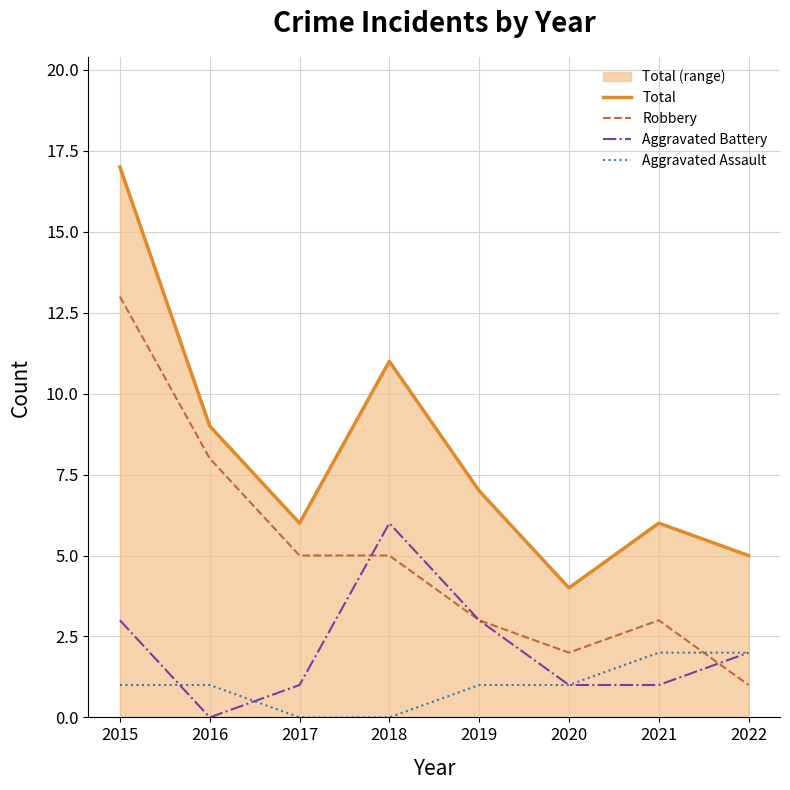

Between 2015 and 2020, which is larger?

2015